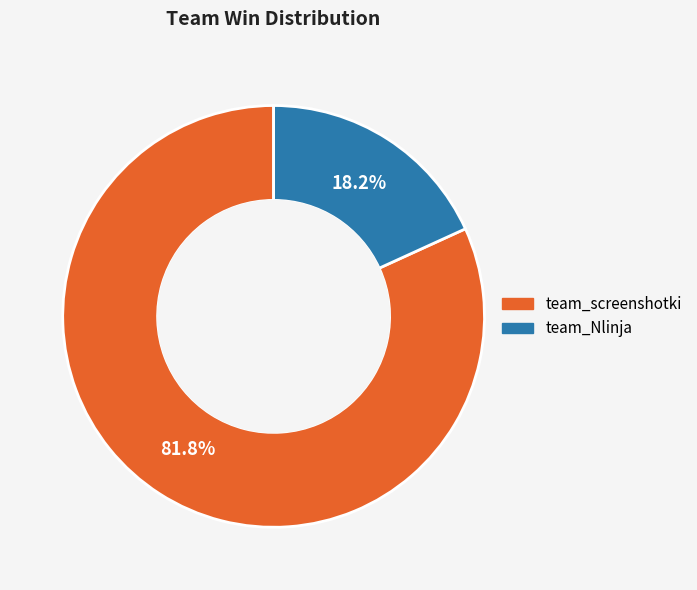

To the nearest percent, what portion does team_Nlinja represent?

18%